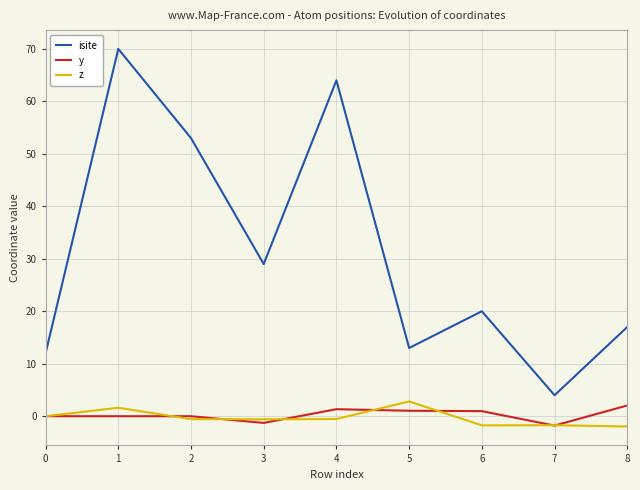

True or false: isite and y intersect in this chart.

False